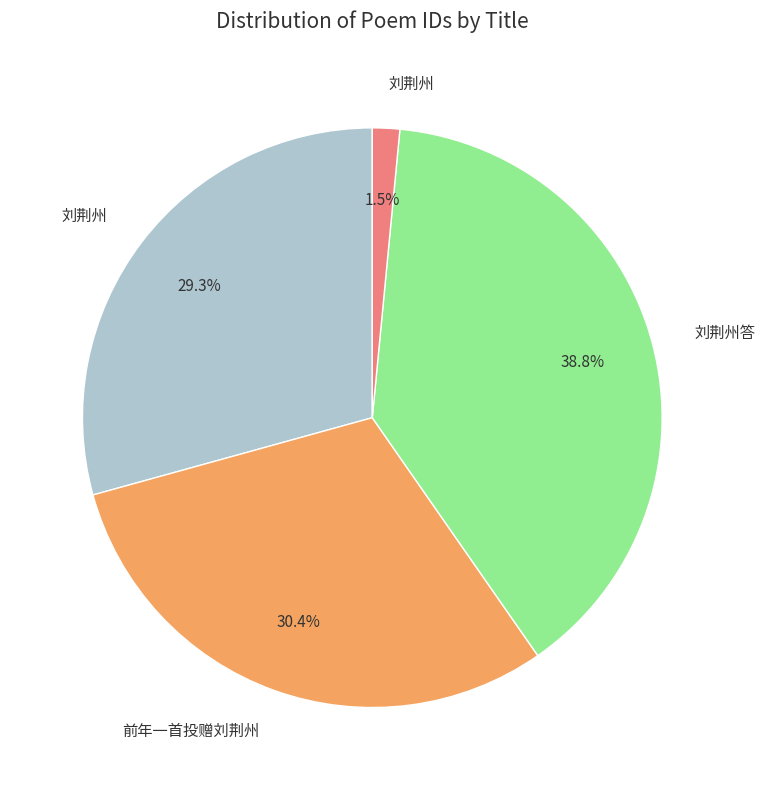

Is there any slice that represents more than half of the pie?

No